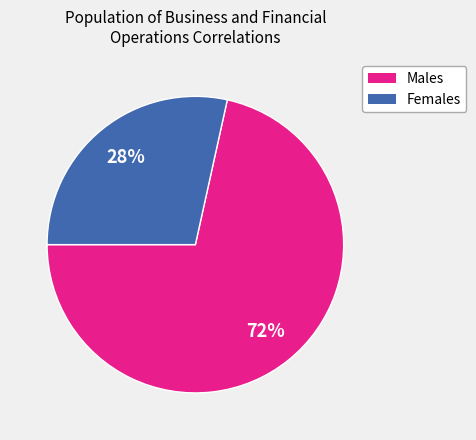

How many slices are in this pie chart?

2